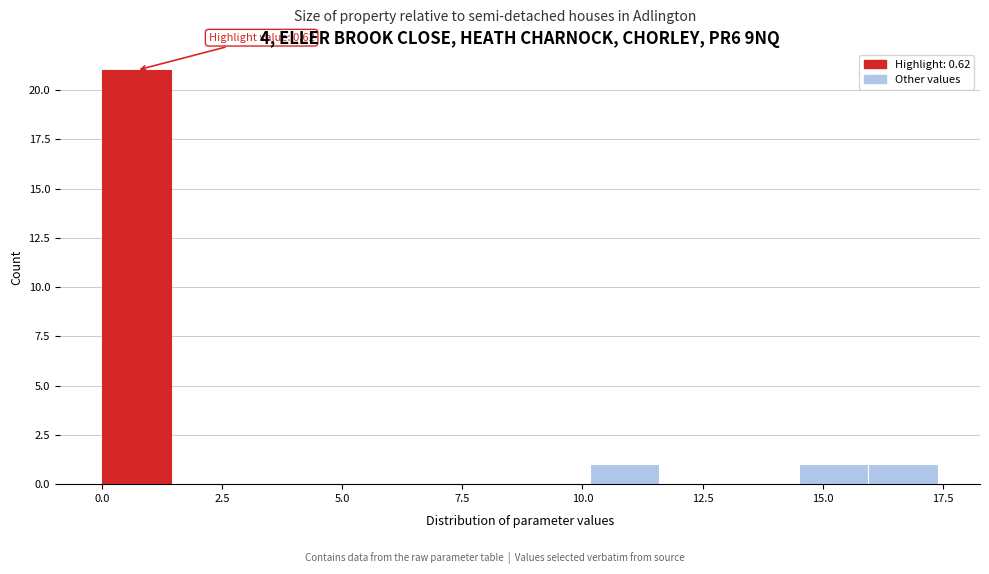

Around what value on the x-axis is the tallest bar? Give the approximate position of its centre, as read against the axis.

0.5